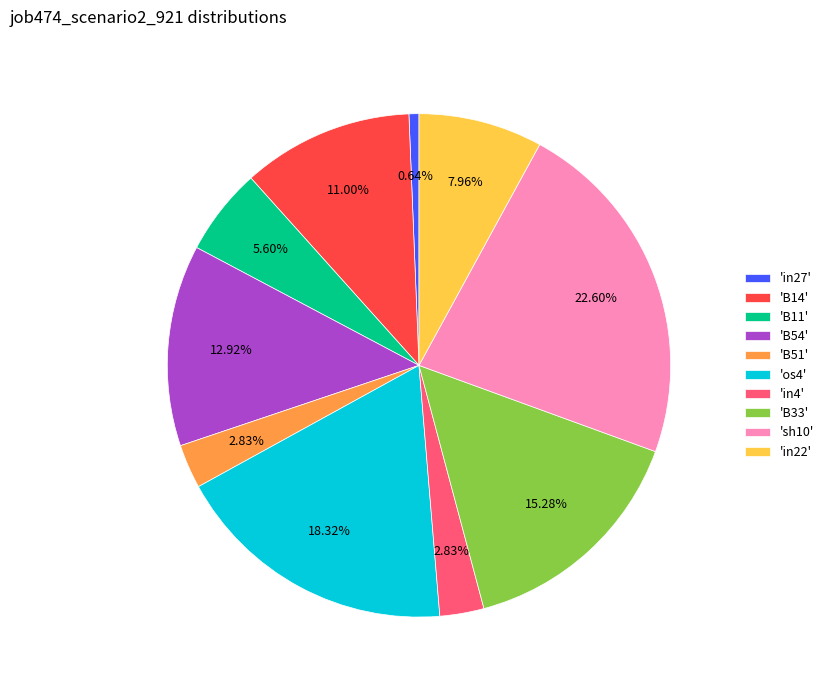

How many slices are in this pie chart?

10